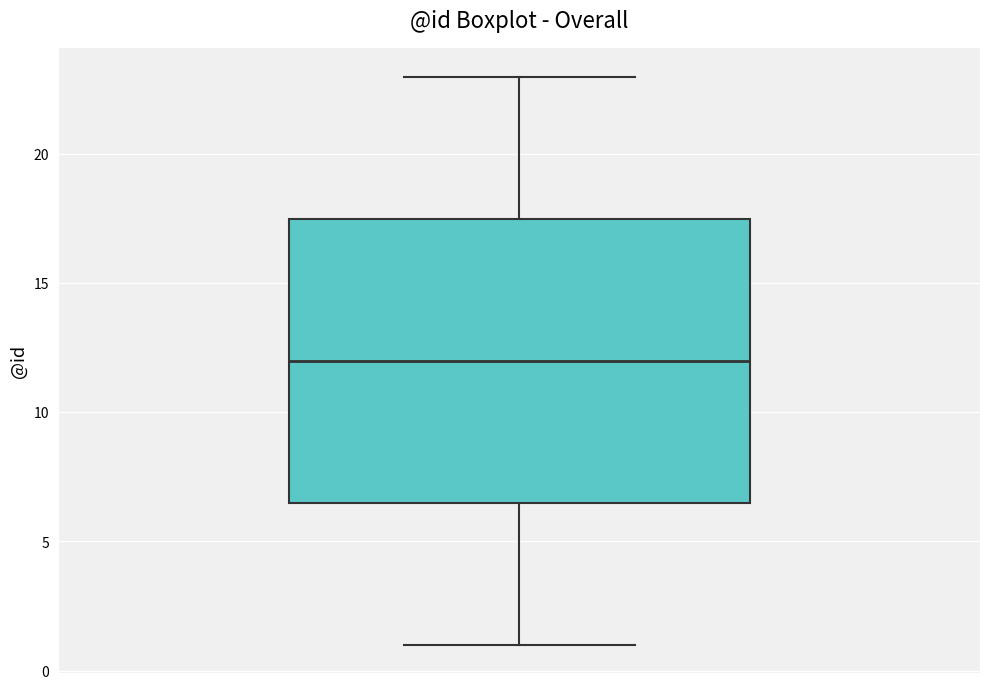

Read this box plot against the y-axis: the position of the median line, the range covered by the box, and the ends of both whiskers. The values are not printed on the chart, so give them approximately, as read against the axis.

median 12.0, box 6.5 to 17.5, whiskers 1.0 to 23.0